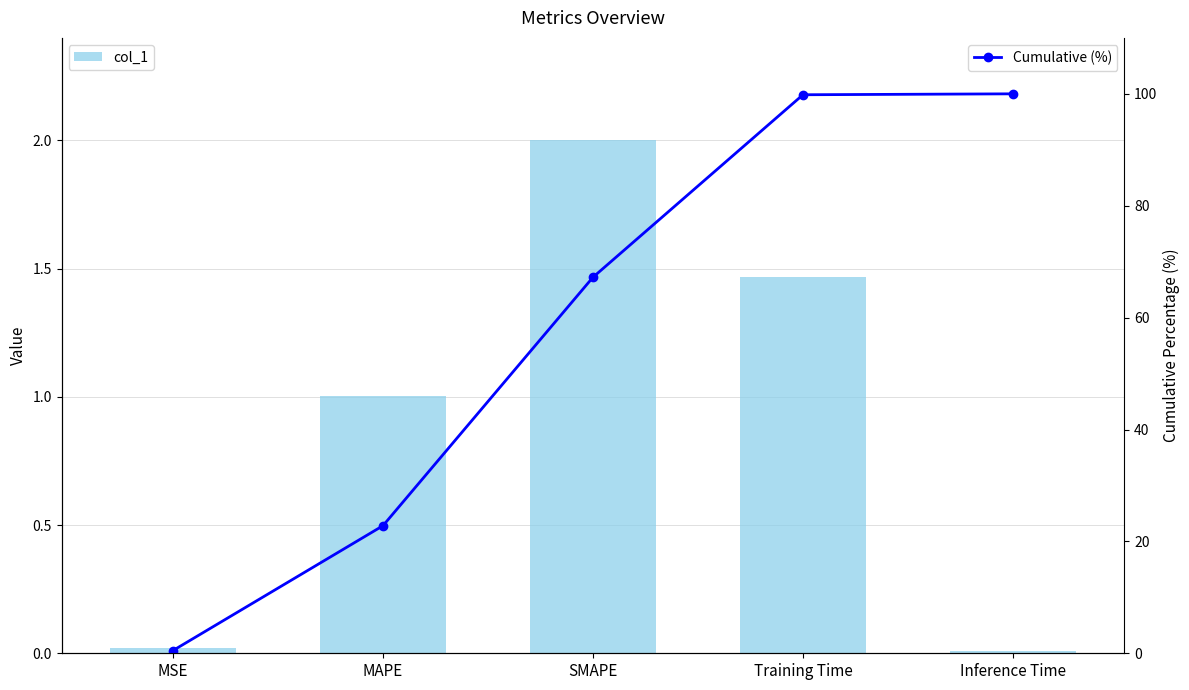

How many distinct data groups are displayed?

2